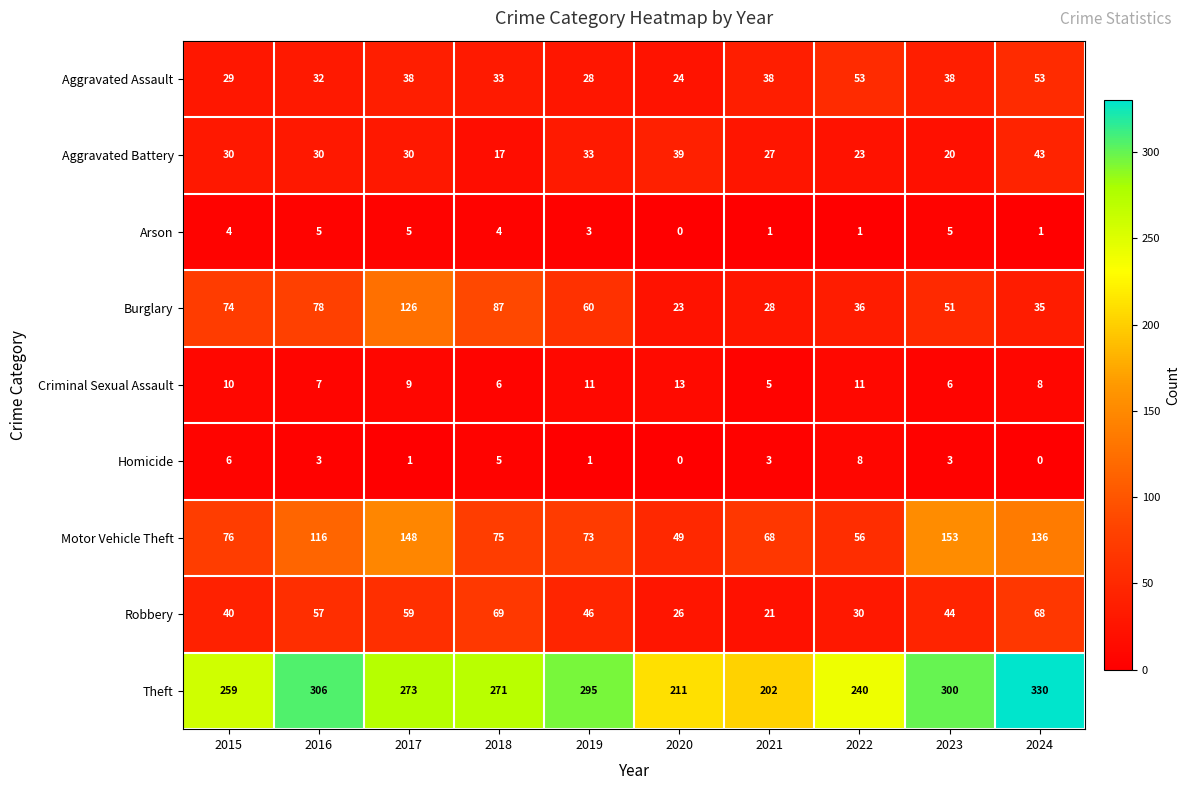

What is the difference between the highest and lowest values at 2020?

211